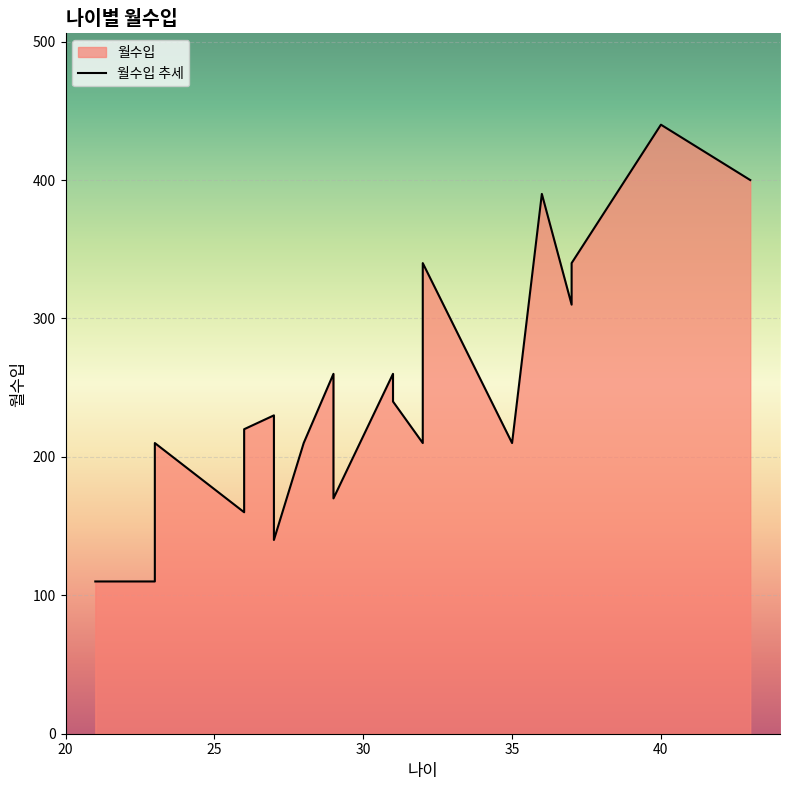

What is the difference between the values at 27 and 35?

70